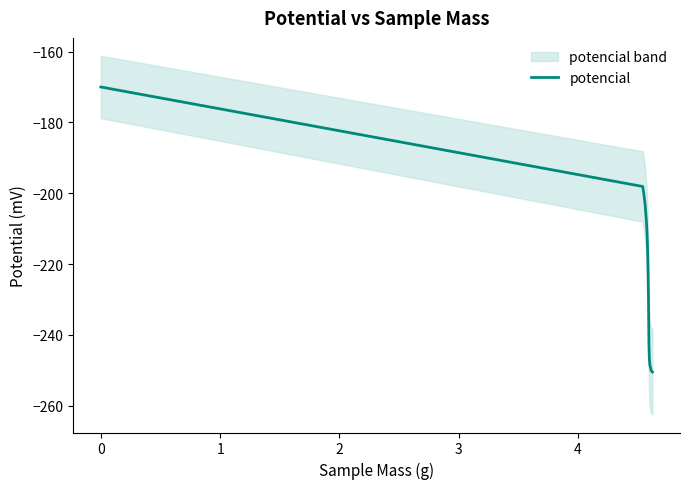

What is the lowest value of the potencial series?

-250.5